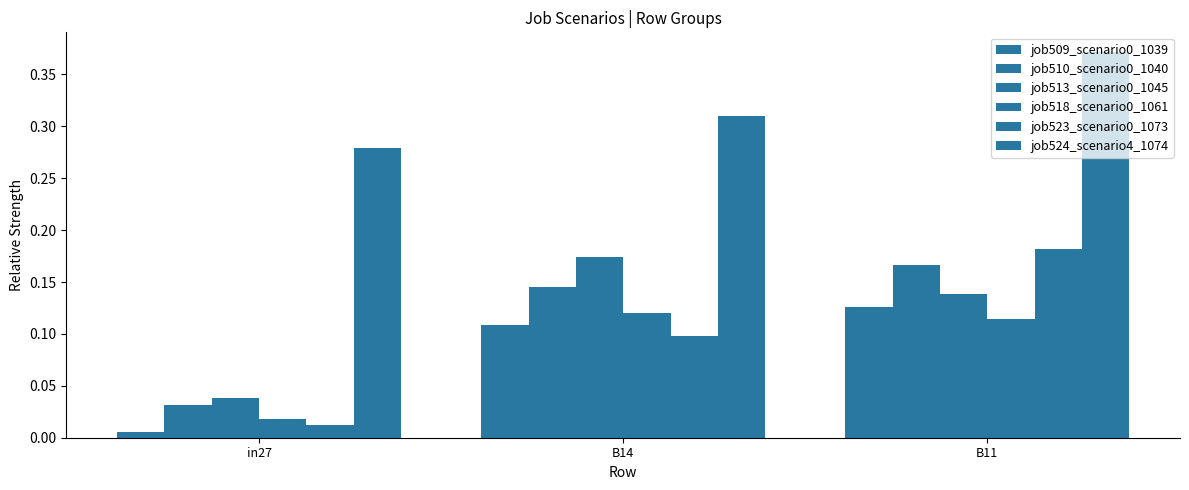

Does the chart contain any negative values?

No